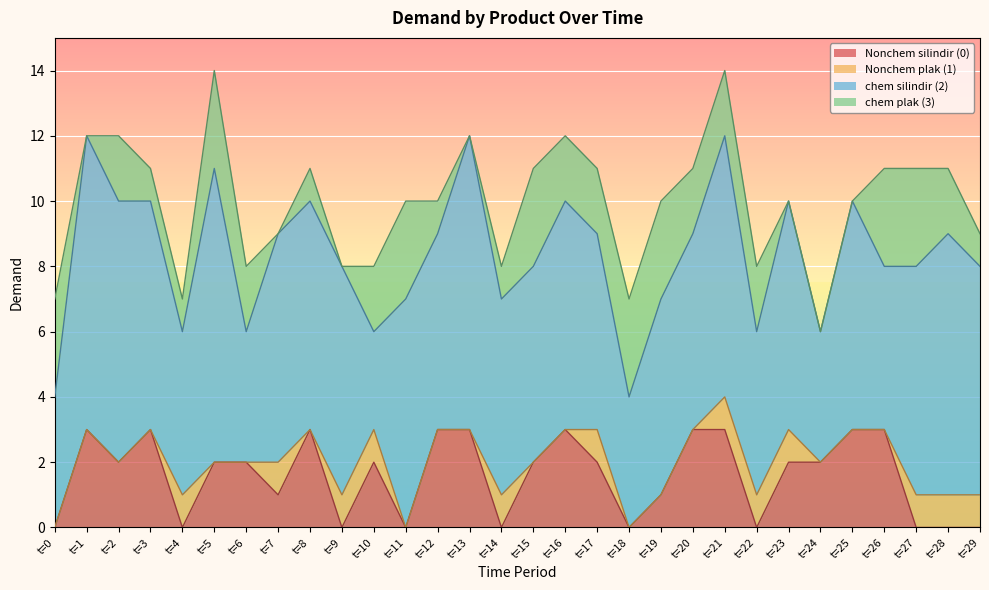

Is the value of Nonchem silindir (0) at t=23 greater than the value of Nonchem plak (1) at t=2?

Yes